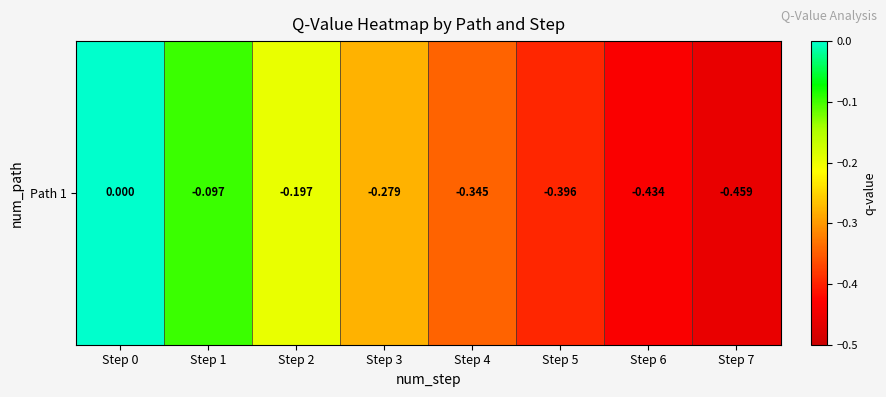

What is the difference between the values at Step 0 and Step 3?

0.3